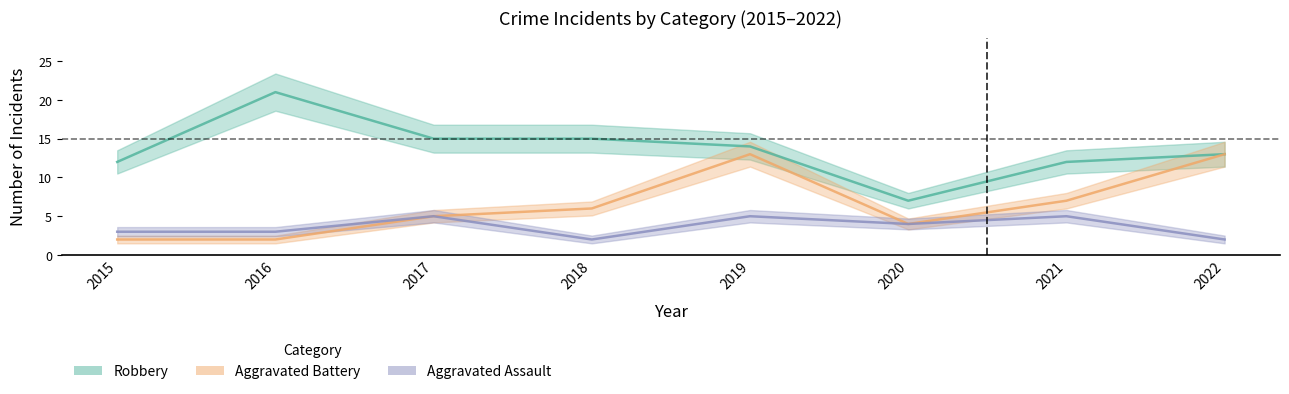

What is the greatest value displayed?

21